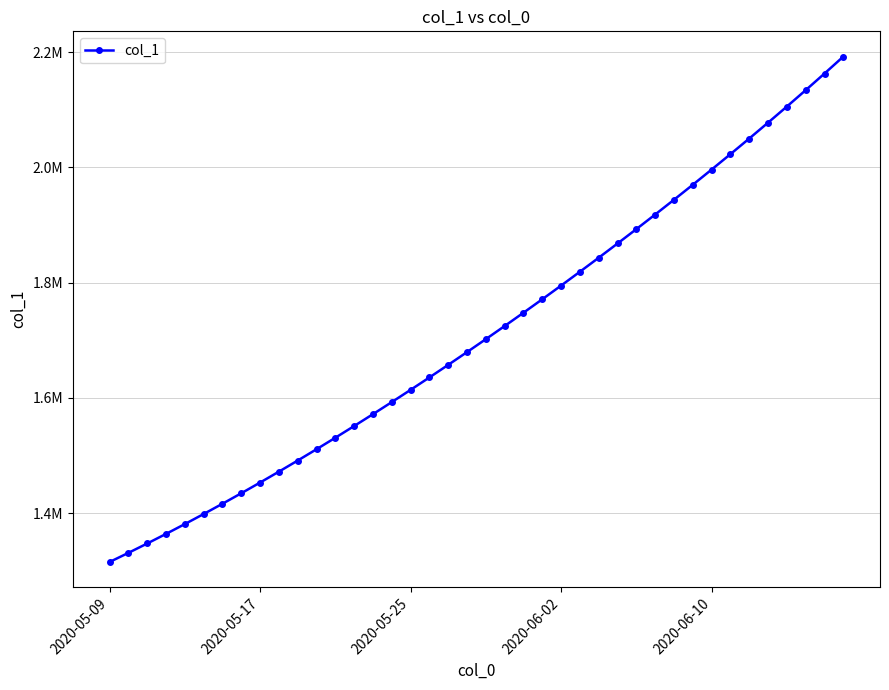

At which category does the chart reach its minimum across all series?

2020-05-09